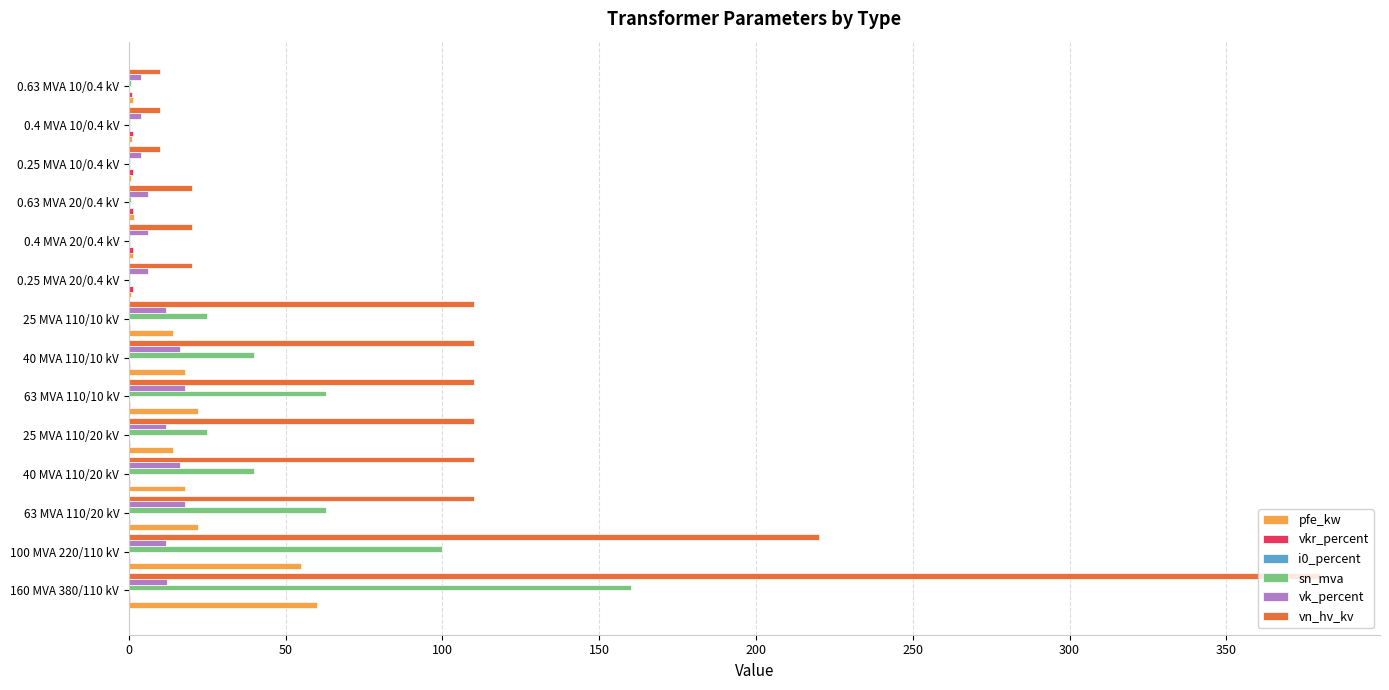

Which series has the largest total across all categories?

vn_hv_kv